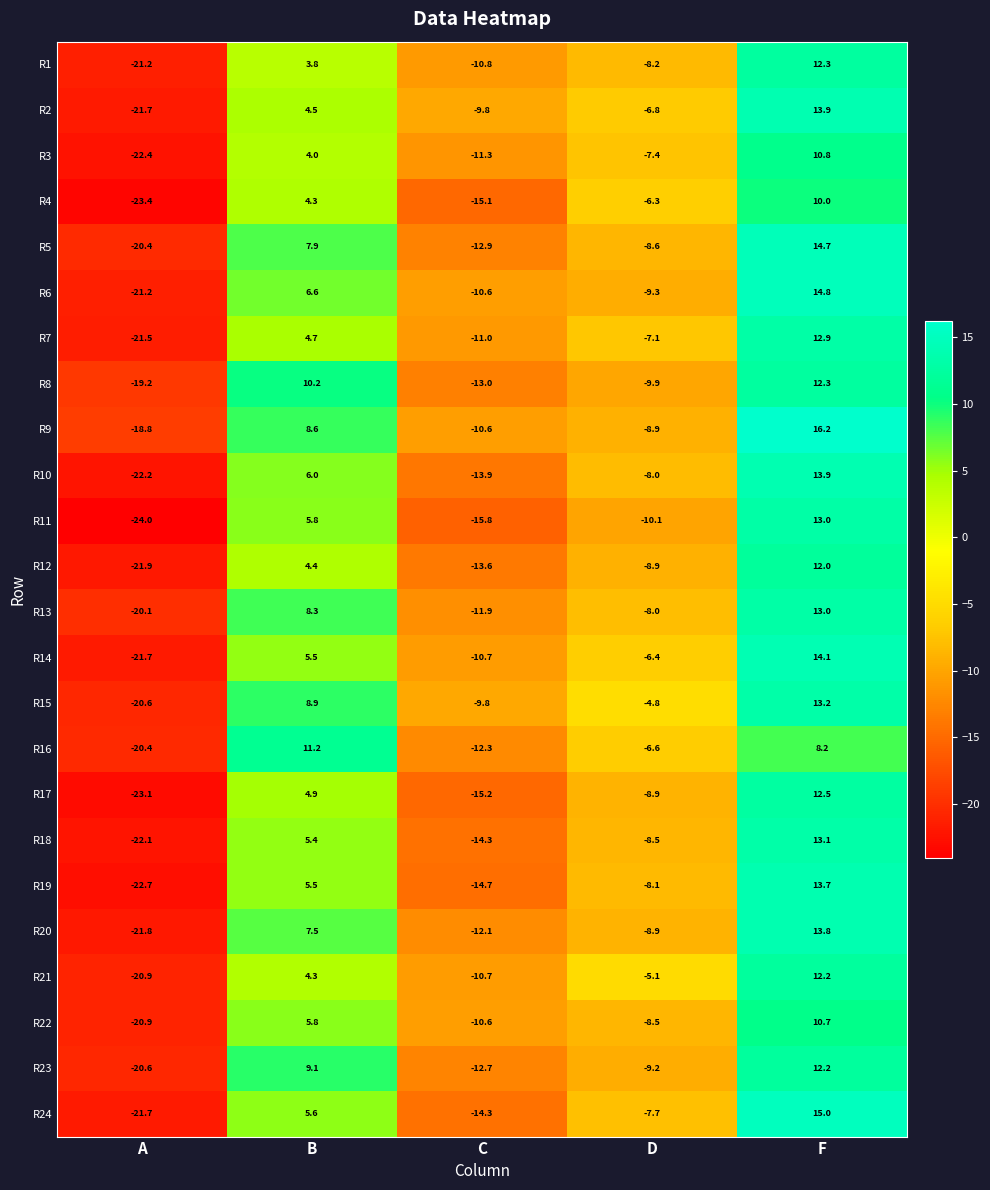

What is the difference between the highest and lowest values at C?

6.0